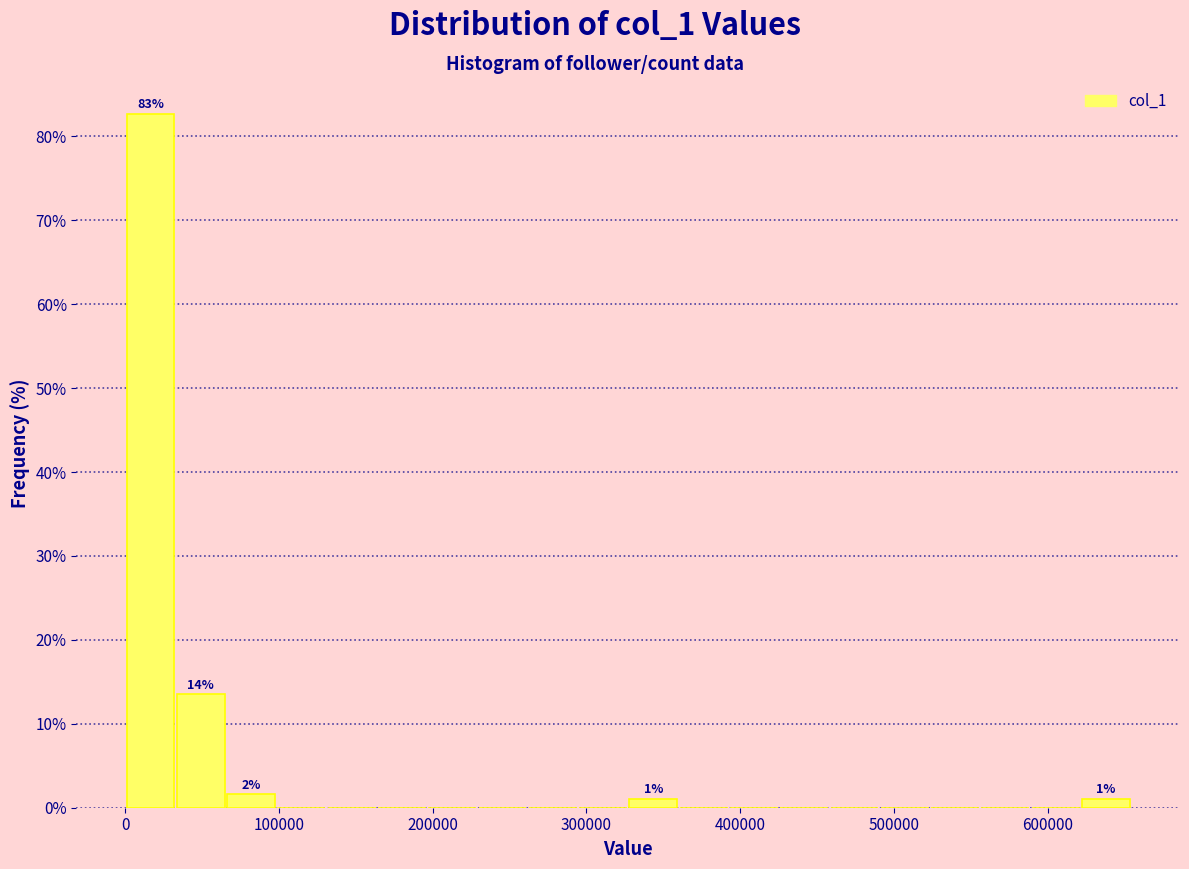

Around what value on the x-axis is the tallest bar? Give the approximate position of its centre, as read against the axis.

20000